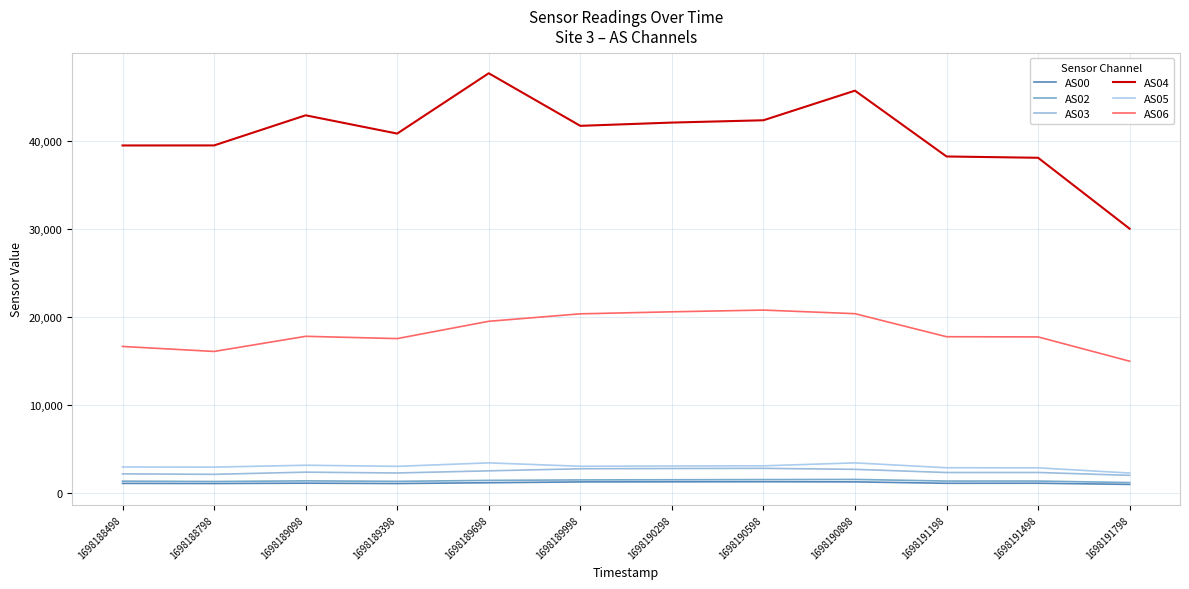

What is the sum of the AS05 values at 1698191498 and 1698190298?

5906